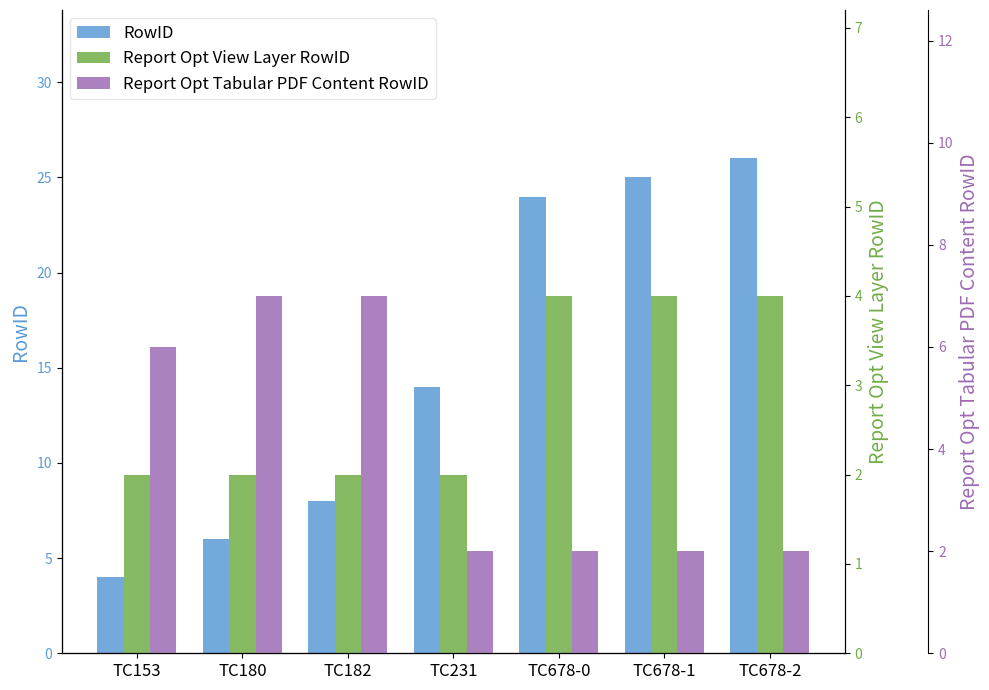

At which category does the chart reach its minimum across all series?

TC153